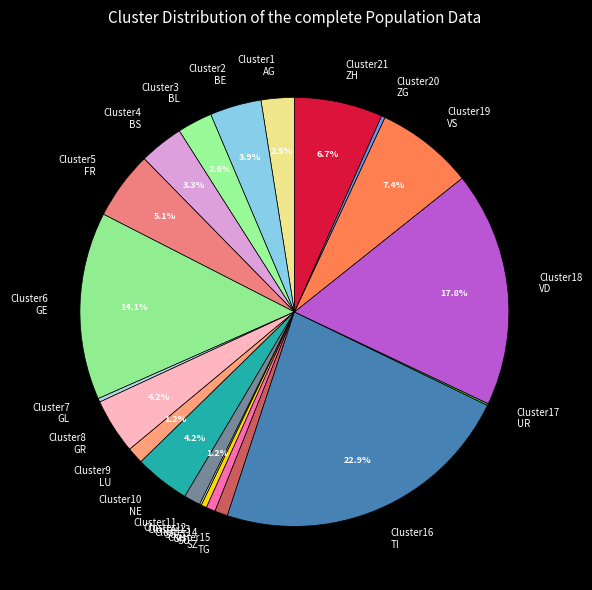

How much of the chart is everything except Cluster18 VD?

82.2%